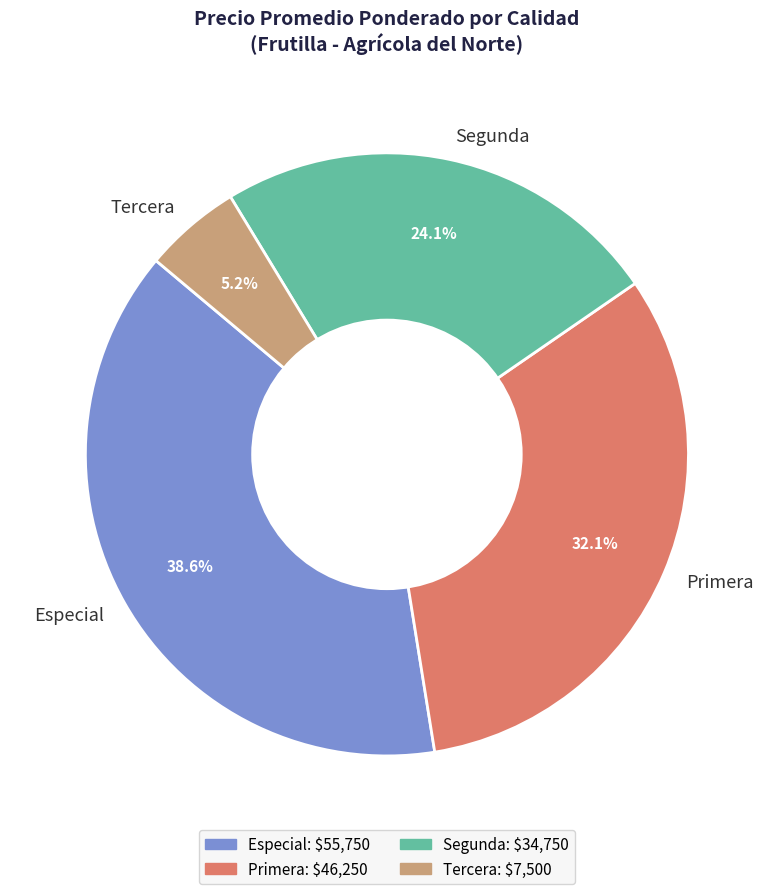

What percentage is the Primera slice, to the nearest percent?

32%